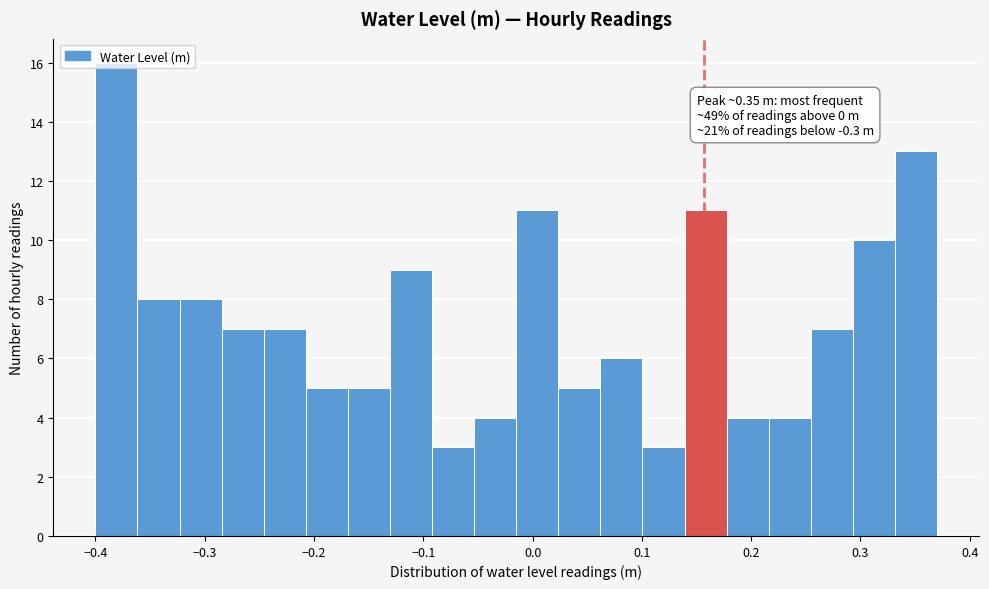

Read against the x-axis, roughly where is the centre of the tallest bar?

-0.38